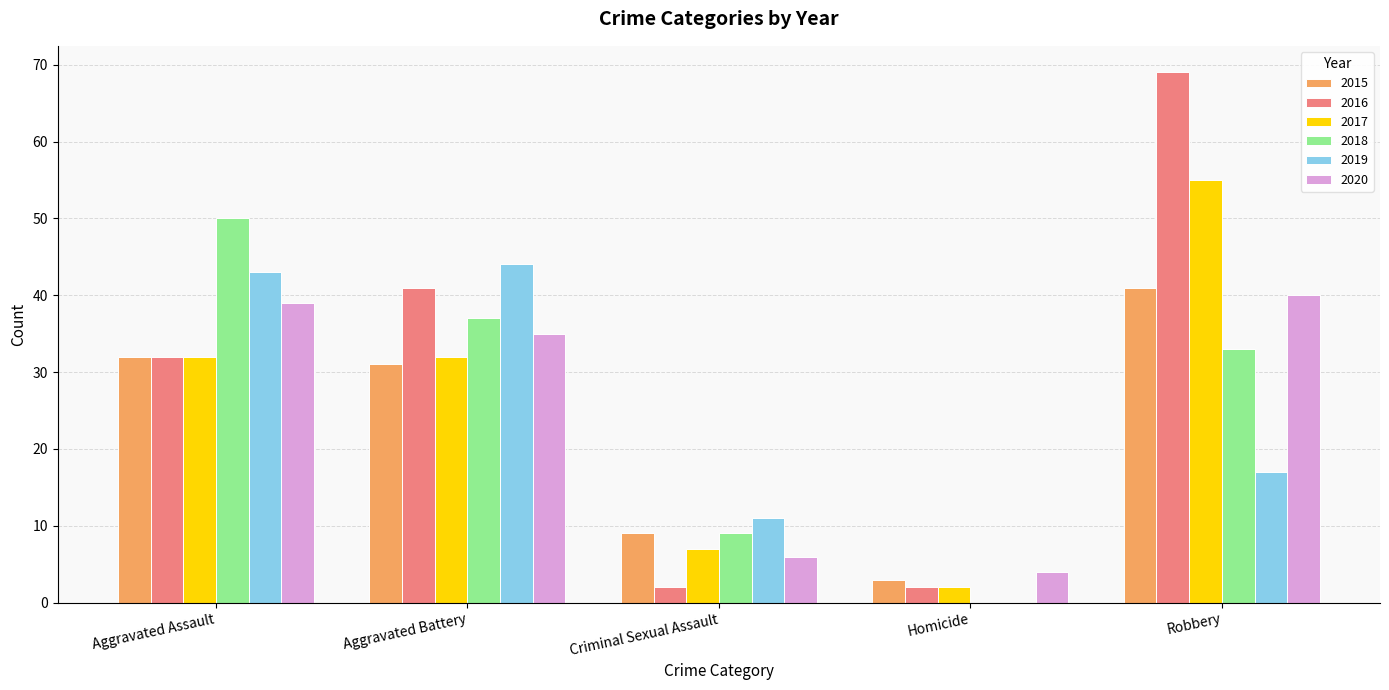

What is the greatest value displayed?

69